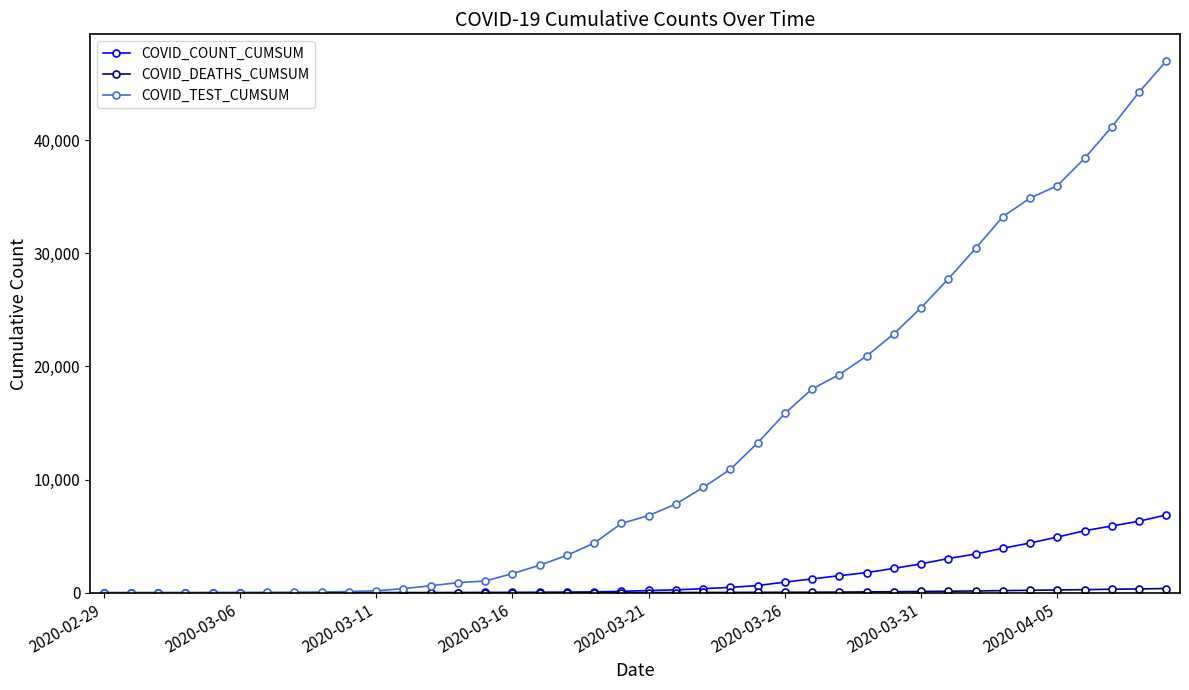

Which series has the widest spread of values?

COVID_TEST_CUMSUM